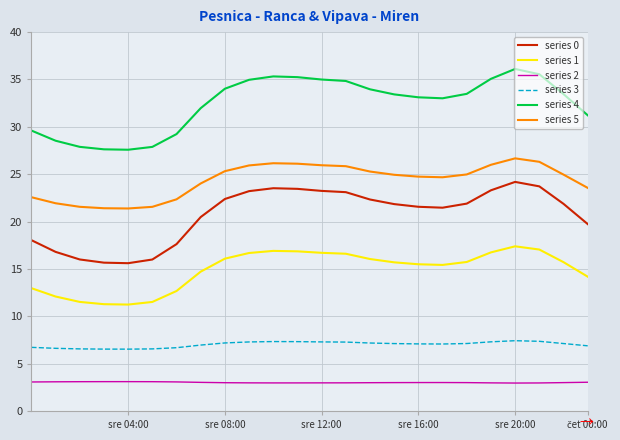

Which series has the largest total across all categories?

series 4